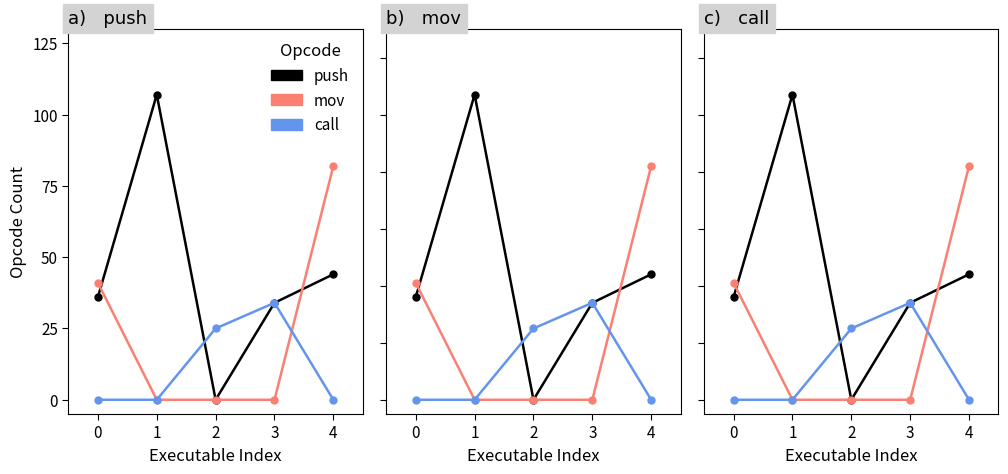

True or false: push and mov intersect in this chart.

True